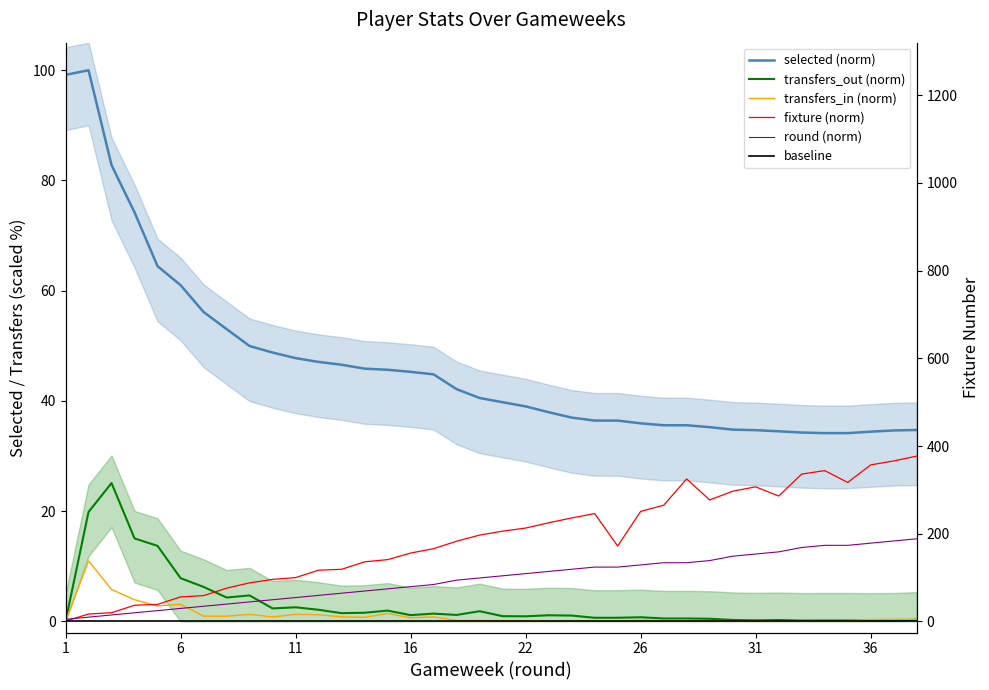

Which series changed the most between 6 and 35?

selected